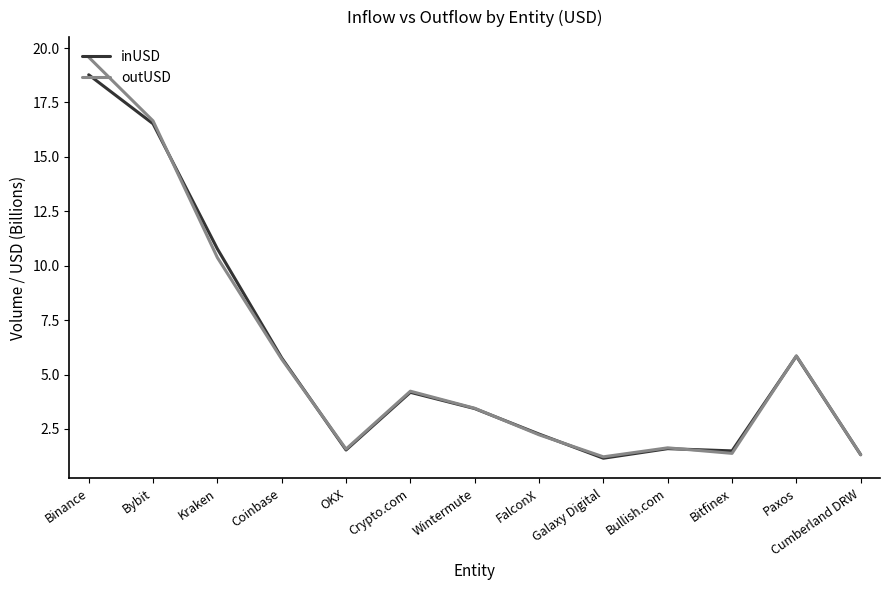

What position from the right is Binance?

13